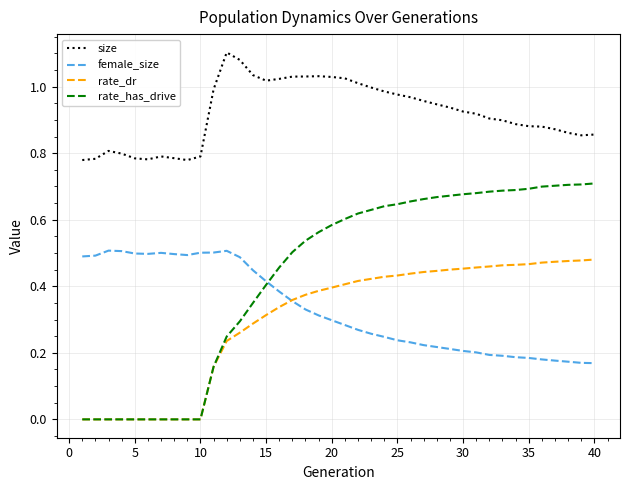

Which series has the widest spread of values?

rate_has_drive